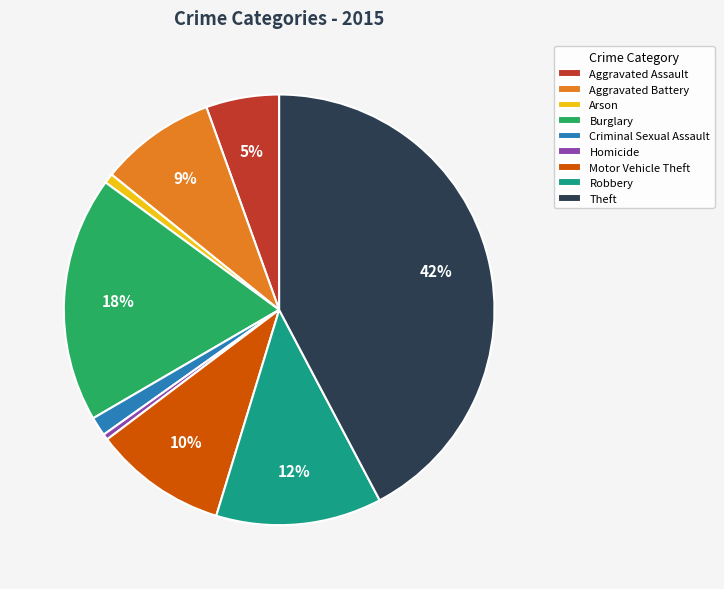

Which has a higher value, Aggravated Assault or Criminal Sexual Assault?

Aggravated Assault